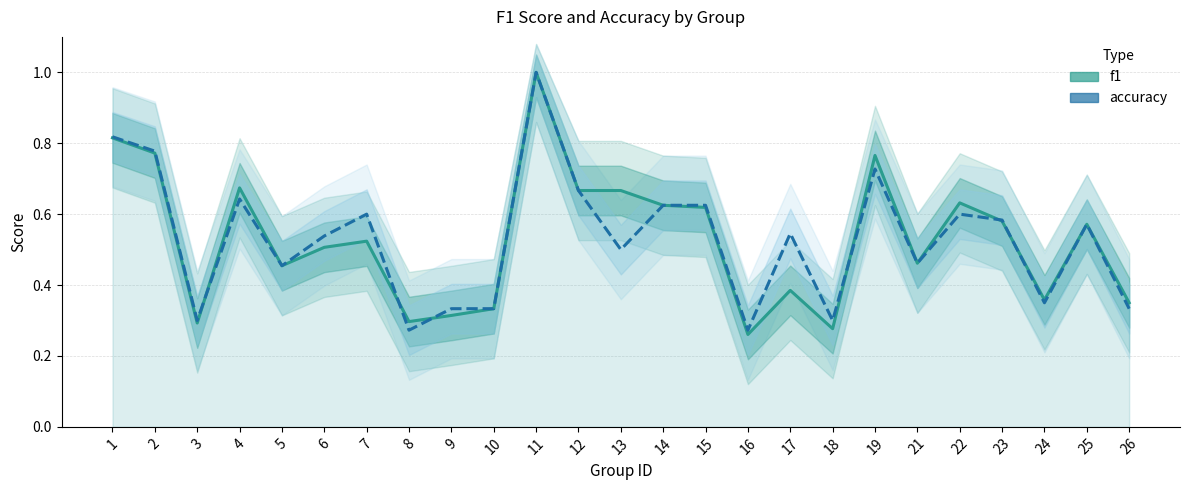

True or false: f1 and accuracy intersect in this chart.

True